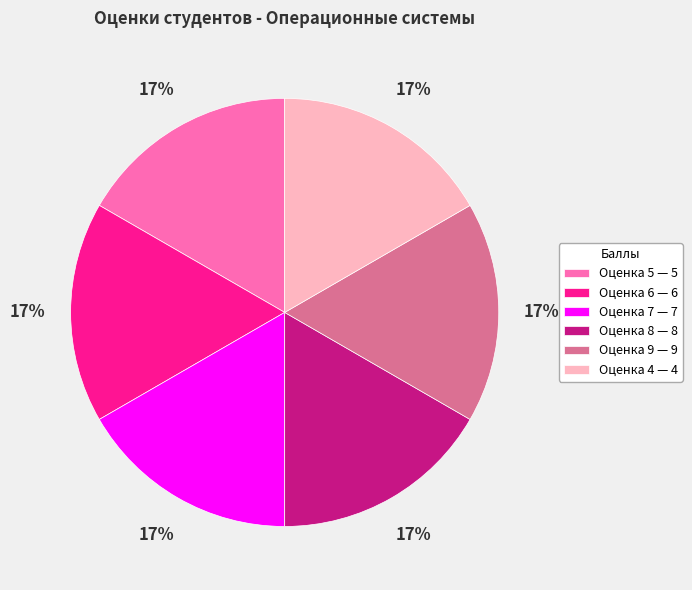

Does any single category account for the majority?

No